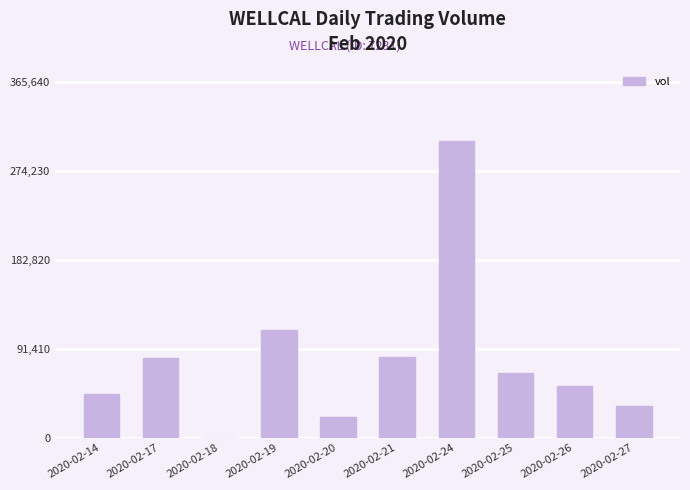

How many distinct data groups are displayed?

1